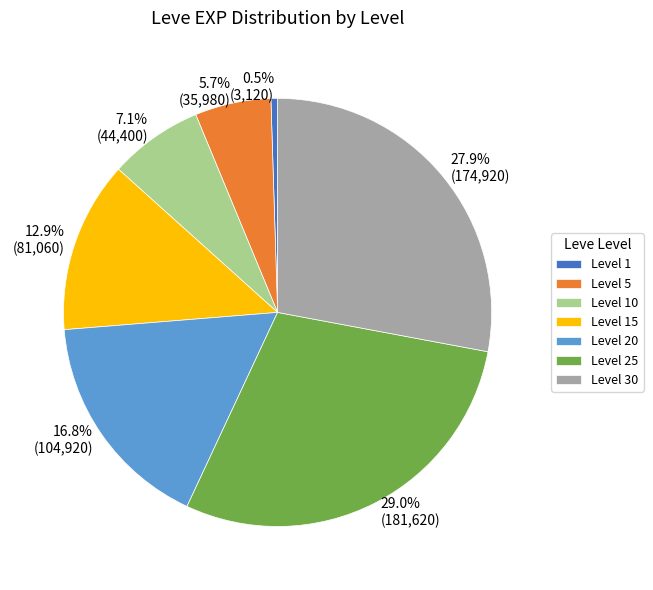

To the nearest percent, what is the average slice percentage?

14%